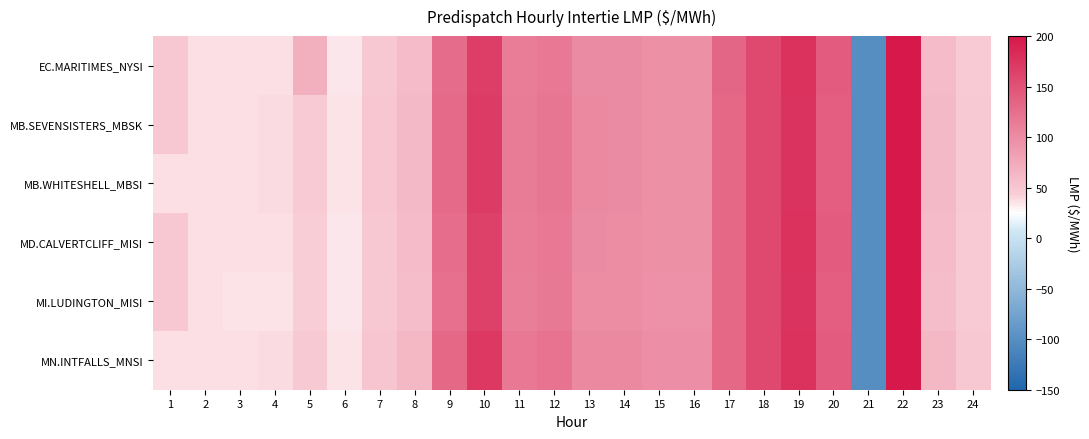

Reading left to right, list all the values displayed in this chart.

EC.MARITIMES_NYSI: 1=49.5	2=36.6	3=36.1	4=36.2	5=69.8	6=33.7	7=49.1	8=59.5	9=126.3	10=166.2	11=113.8	12=117.4	13=101.3	14=100.4	15=97.0	16=96.8	17=132.0	18=158.8	19=177.7	20=140.5	21=-100.0	22=500.0	23=59.8	24=46.0
MB.SEVENSISTERS_MBSK: 1=49.0	2=36.7	3=36.4	4=37.4	5=46.3	6=34.8	7=50.6	8=61.4	9=129.1	10=169.2	11=114.8	12=118.5	13=101.6	14=100.7	15=97.0	16=96.8	17=130.9	18=157.2	19=176.2	20=139.6	21=-100.0	22=499.8	23=61.3	24=47.5
MB.WHITESHELL_MBSI: 1=36.1	2=36.7	3=36.4	4=37.4	5=46.3	6=34.8	7=50.6	8=61.4	9=129.1	10=169.4	11=114.8	12=118.6	13=101.6	14=100.7	15=97.0	16=96.8	17=130.9	18=157.2	19=176.2	20=139.6	21=-100.0	22=499.8	23=61.3	24=47.5
MD.CALVERTCLIFF_MISI: 1=49.2	2=36.5	3=36.0	4=36.1	5=45.2	6=33.8	7=49.0	8=59.3	9=125.6	10=165.2	11=113.3	12=116.9	13=100.8	14=100.0	15=96.6	16=96.4	17=131.5	18=158.3	19=177.0	20=139.9	21=-100.0	22=499.3	23=59.5	24=46.0
MI.LUDINGTON_MISI: 1=48.7	2=36.3	3=35.8	4=35.9	5=45.0	6=33.6	7=48.6	8=58.8	9=124.5	10=163.8	11=112.5	12=116.1	13=100.2	14=99.2	15=95.8	16=95.8	17=130.8	18=157.4	19=176.2	20=139.1	21=-100.0	22=498.3	23=59.0	24=45.7
MN.INTFALLS_MNSI: 1=36.8	2=37.0	3=36.8	4=38.3	5=47.0	6=35.7	7=51.4	8=62.5	9=131.0	10=171.5	11=117.0	12=120.8	13=102.9	14=101.9	15=98.0	16=97.8	17=131.5	18=157.6	19=176.8	20=140.1	21=-100.0	22=501.2	23=62.1	24=48.2